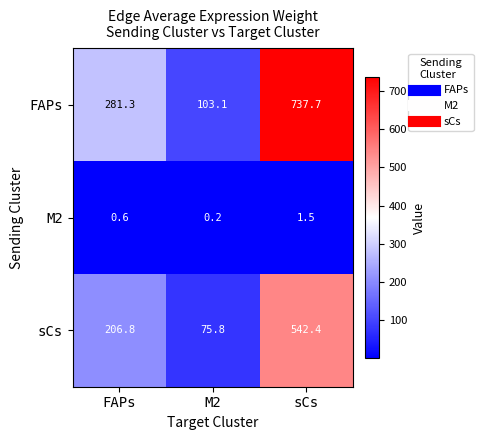

At how many categories does at least one series exceed 113?

2